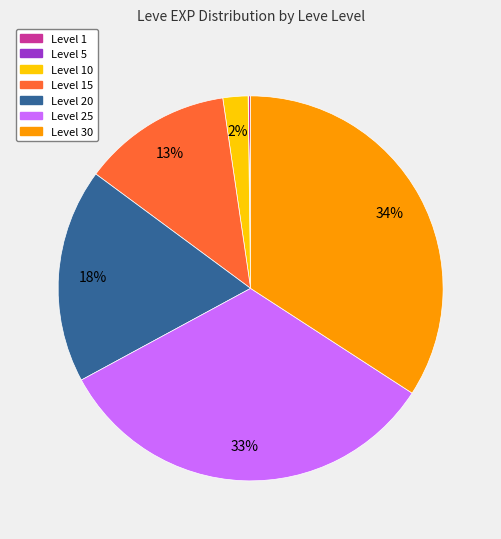

To the nearest percent, what is the average slice percentage?

14%